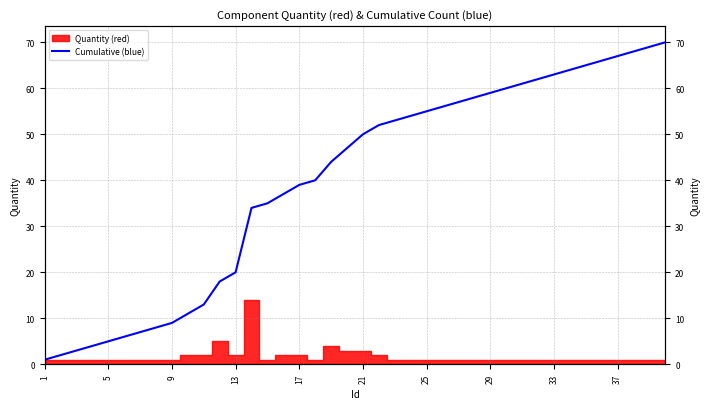

What is the change in value from 24 to 33?

+9